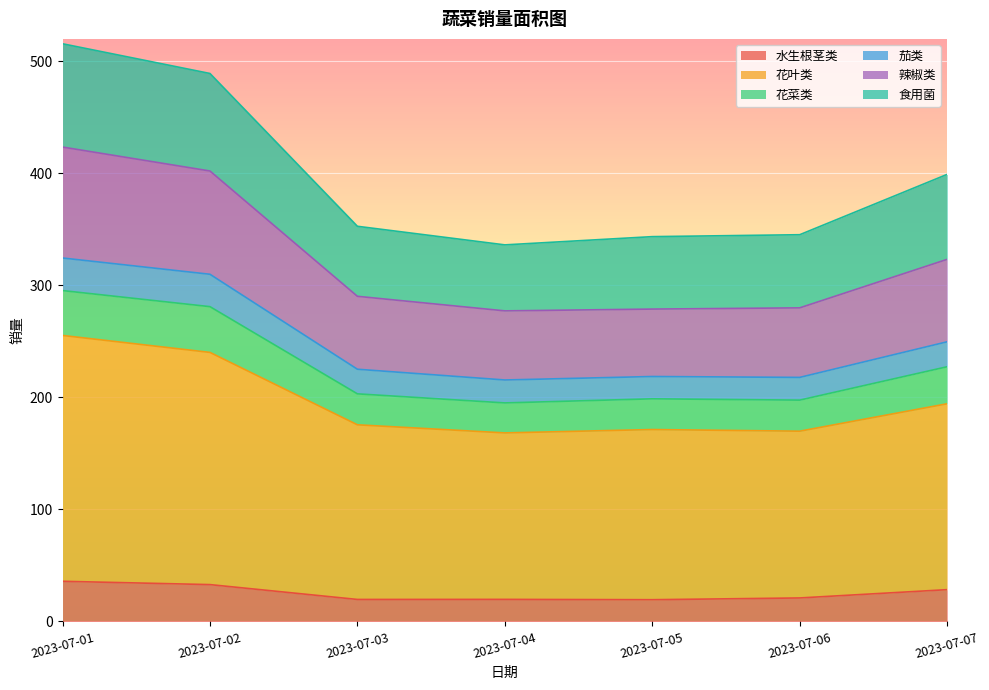

Does the chart display data point markers on the line(s)?

No